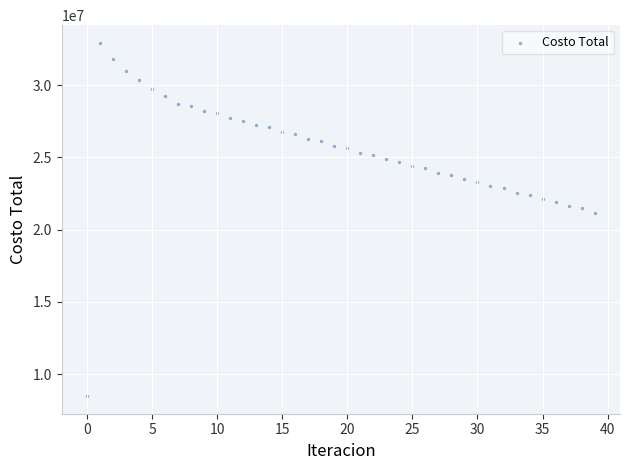

What is the range of Y values (max minus min)?

24433711.7